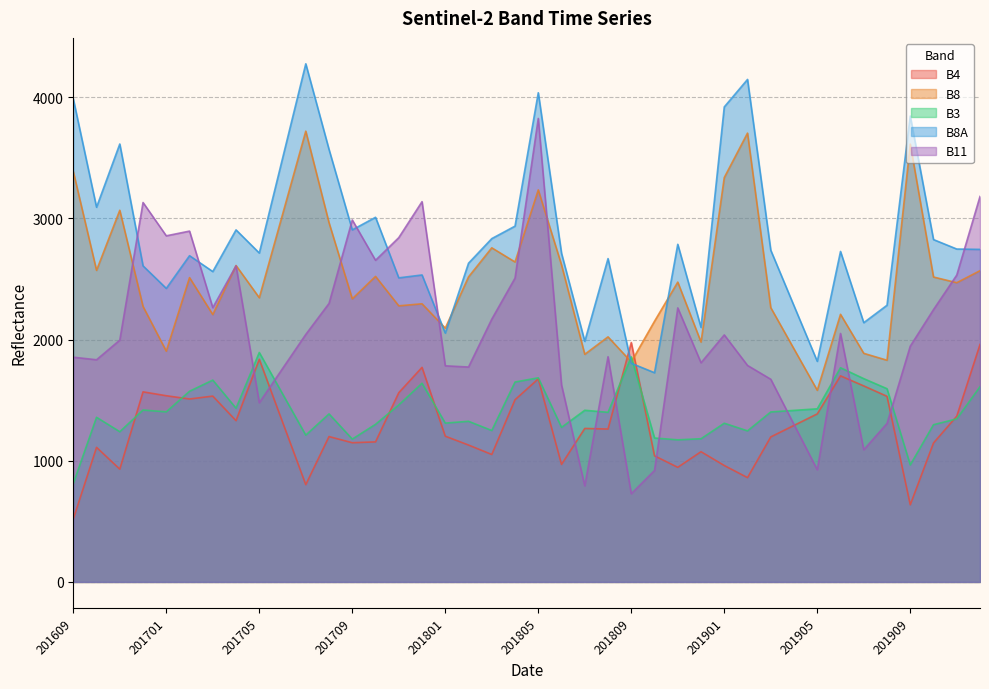

After their last crossing, which series has the higher values: B3 or B8A?

B8A